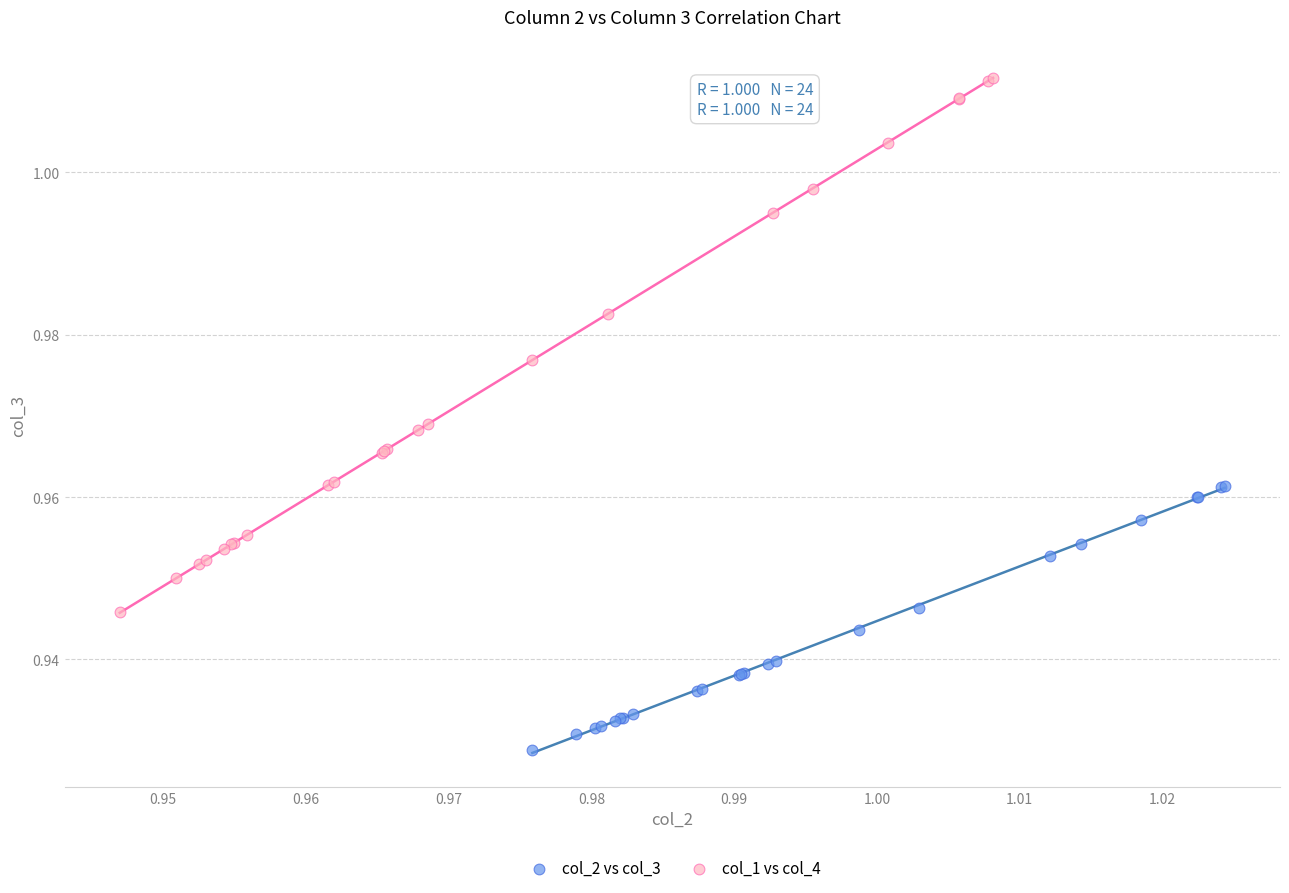

What are all the series names shown in the legend?

col_2 vs col_3, col_1 vs col_4